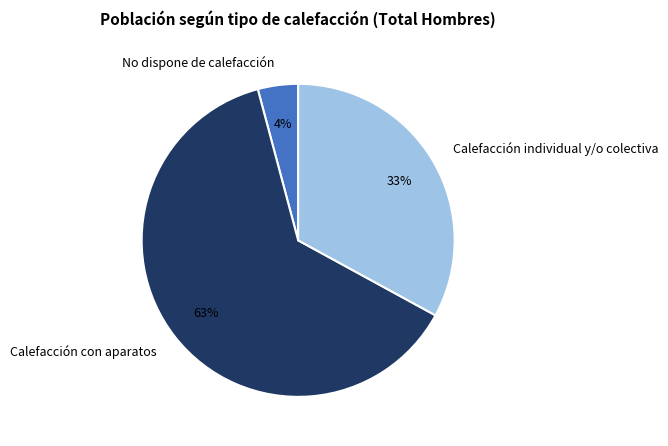

How many segments does this pie chart have?

3